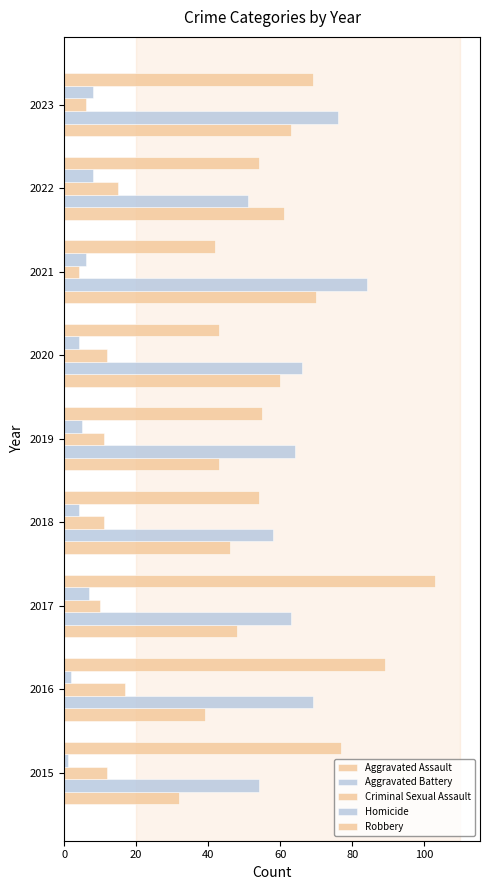

How many categories are shown in the chart?

9